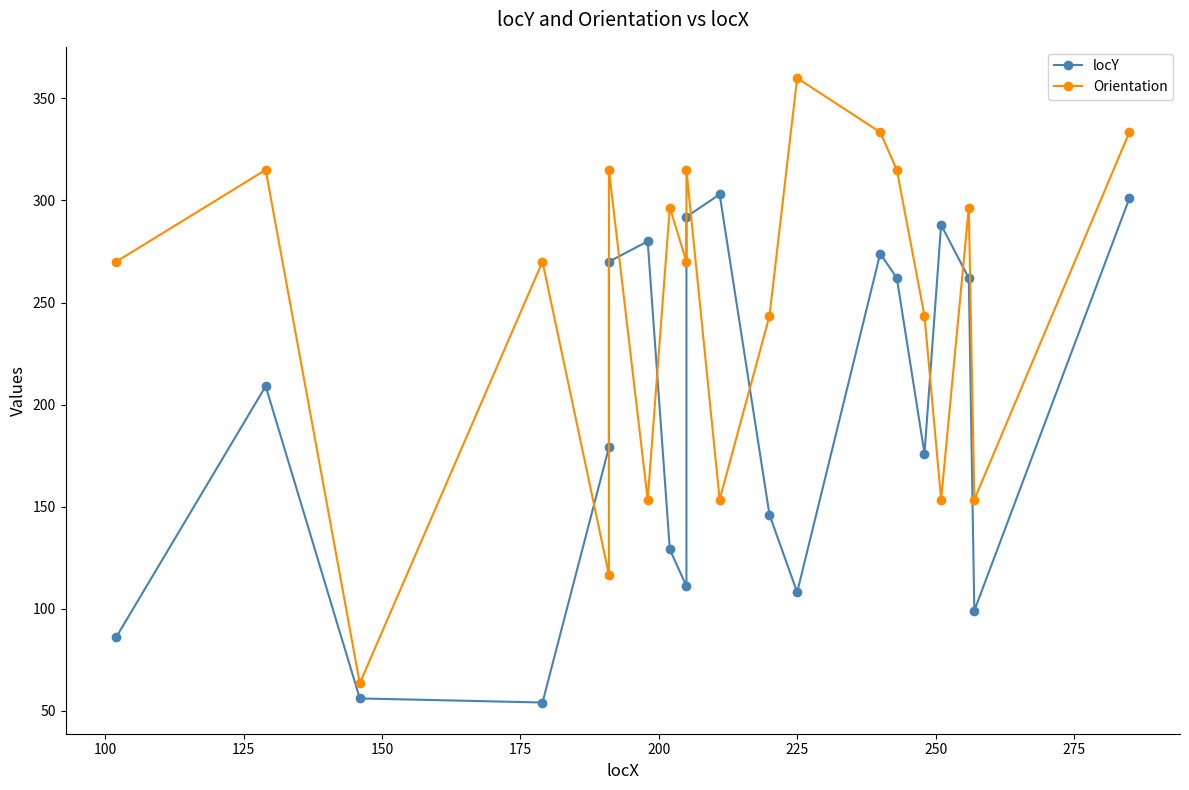

The value of locY at 15 is 67.5. True or false?

False